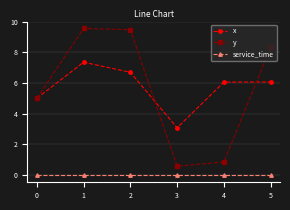

True or false: service_time and x cross at least once.

False